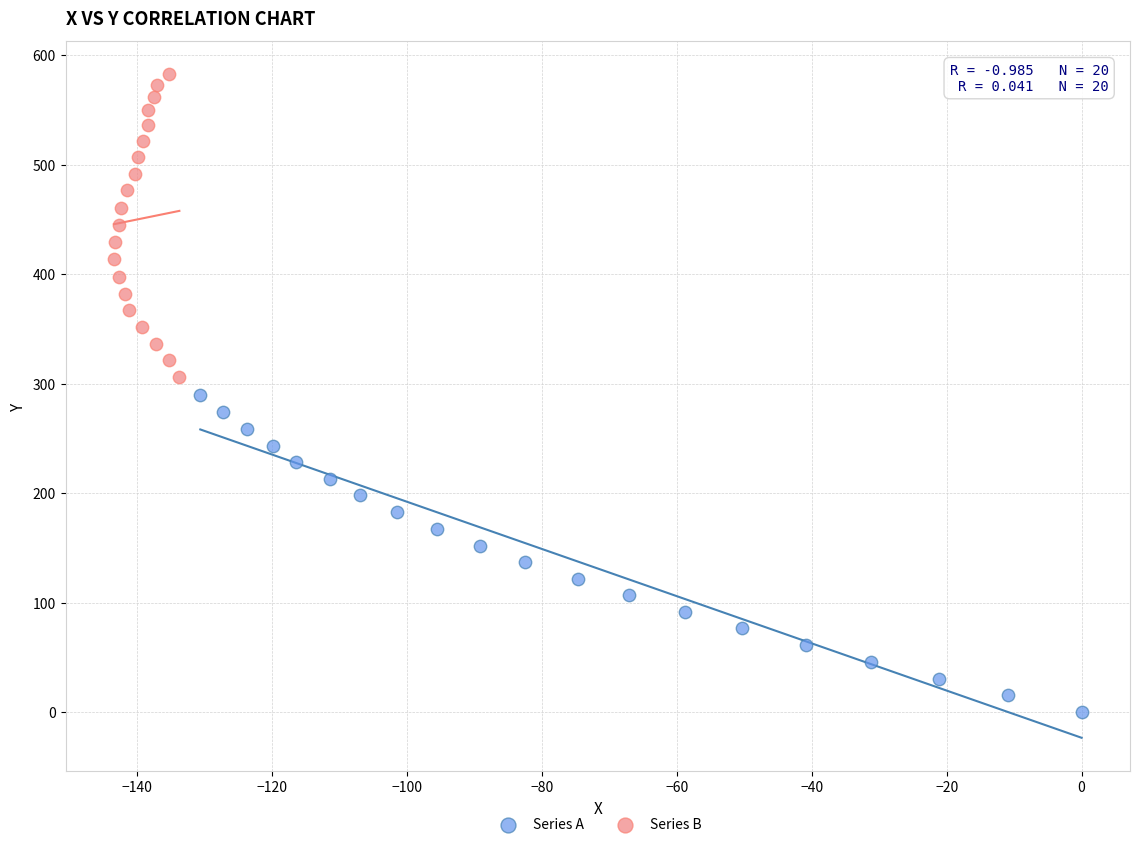

Which series has the widest spread of Y values?

Series A